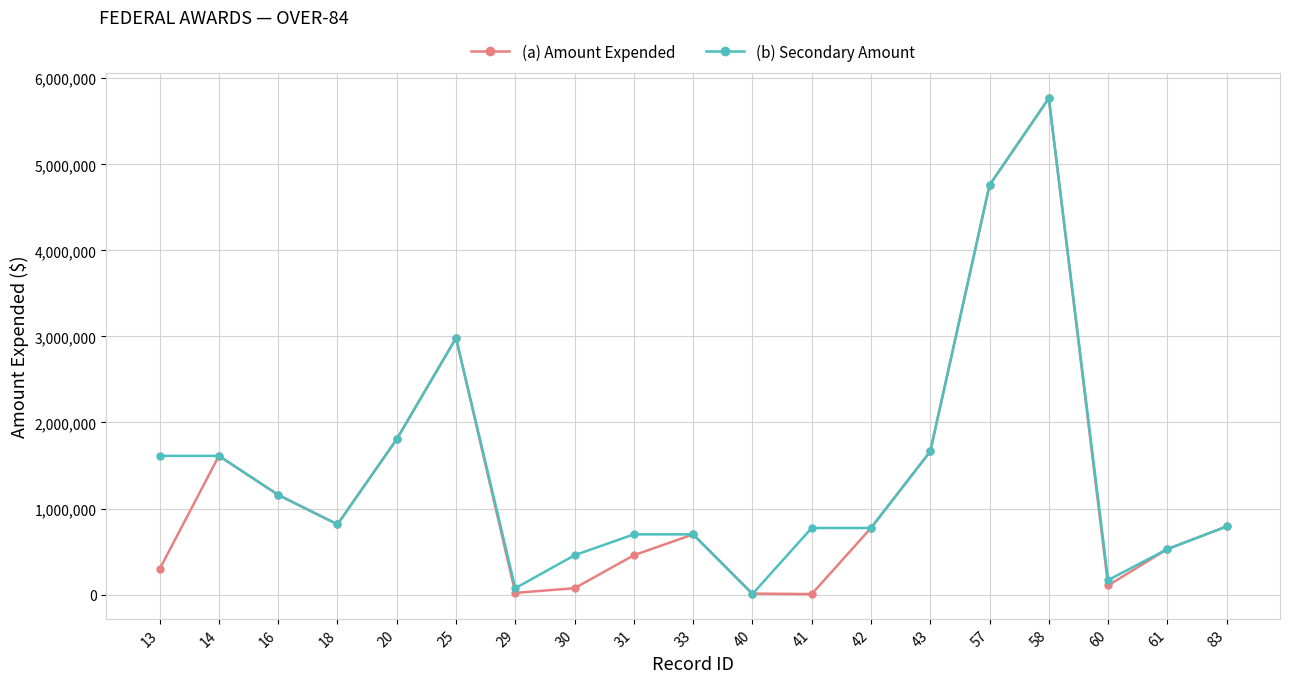

At which label does (a) Amount Expended first exceed 773762?

14